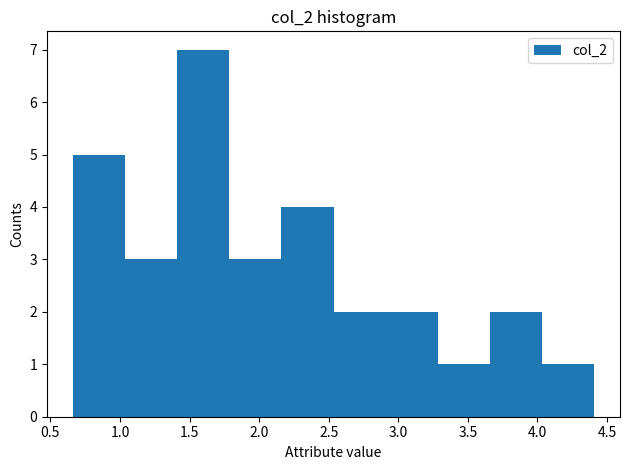

Over which range of the x-axis is the bar tallest?

1.40 to 1.80